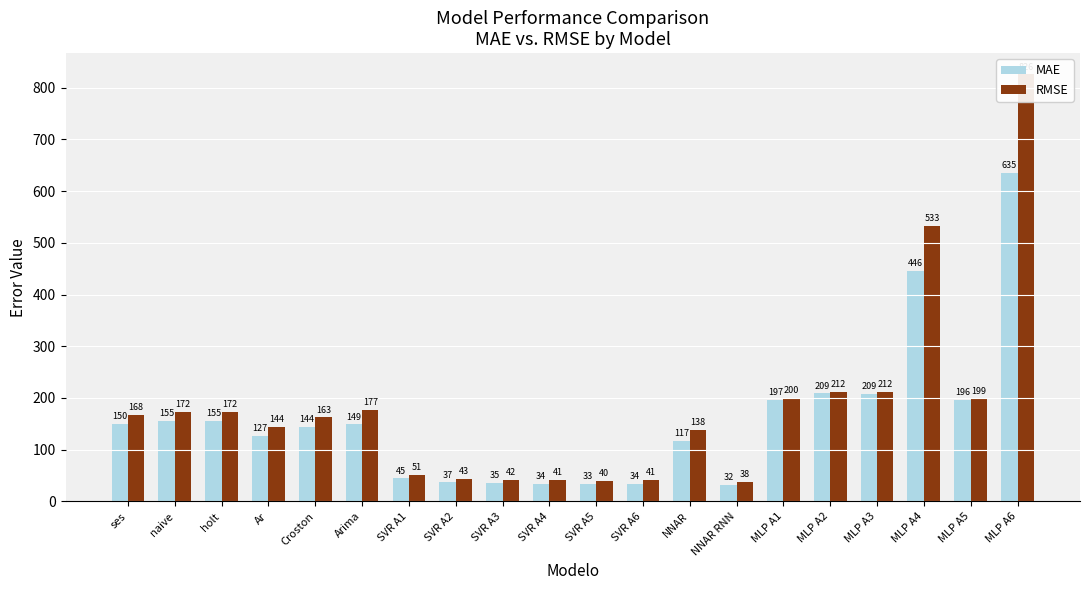

Rank the series by their average value, from lowest to highest.

MAE, RMSE